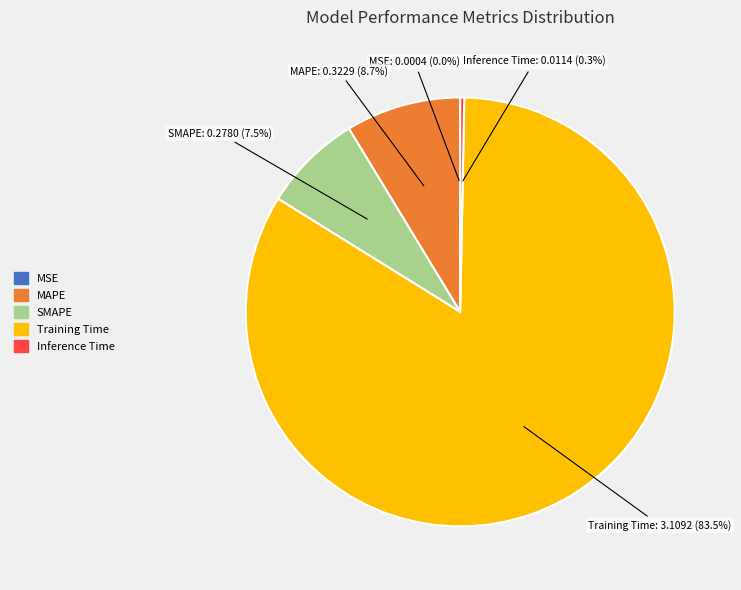

Does any single category account for the majority?

Yes